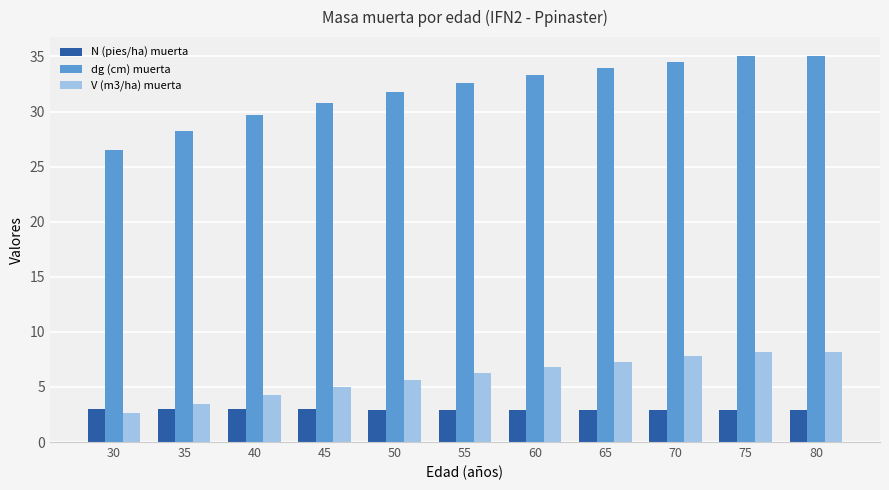

What is the difference between the dg (cm) muerta values at 50 and 80?

3.2